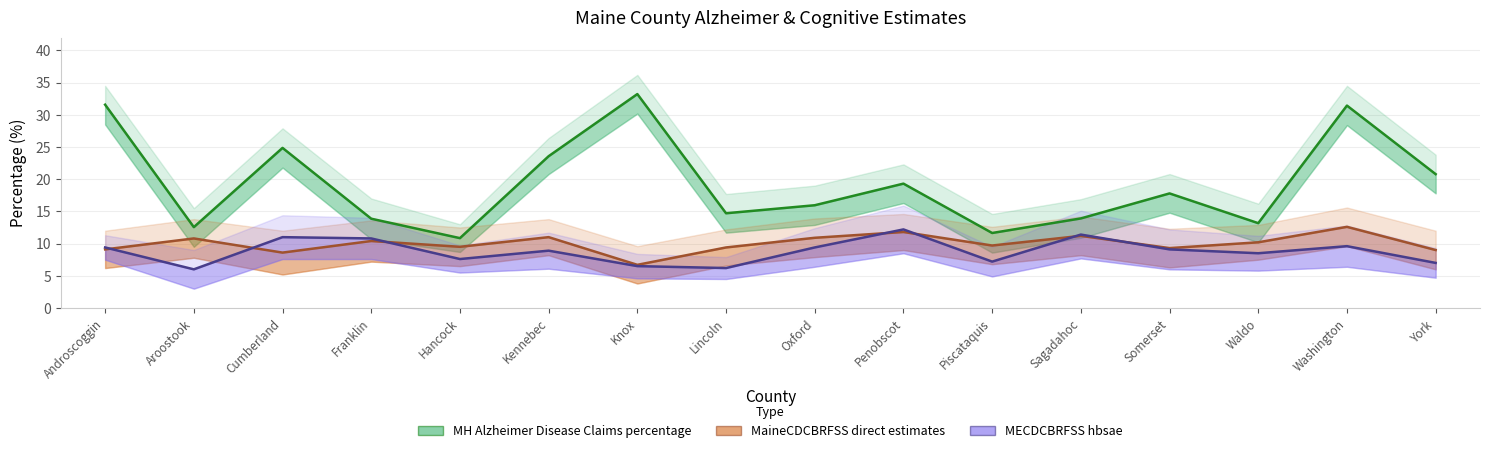

Is the value of MH Alzheimer Disease Claims percentage at Androscoggin greater than the value of MaineCDCBRFSS direct estimates at Hancock?

Yes